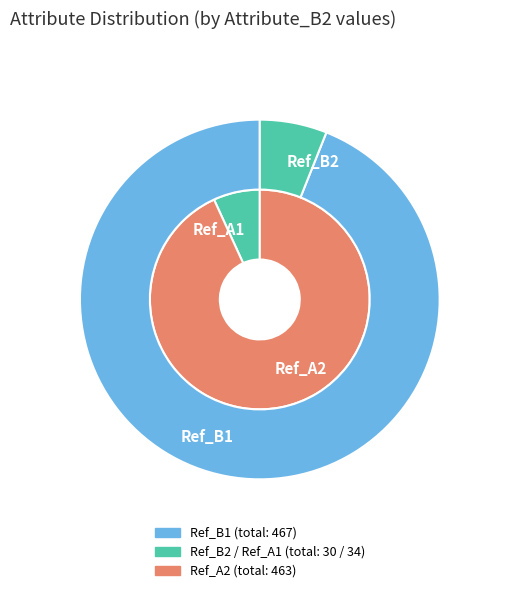

True or false: Ref_B1 (Ref_A2) accounts for 86% of the total.

False